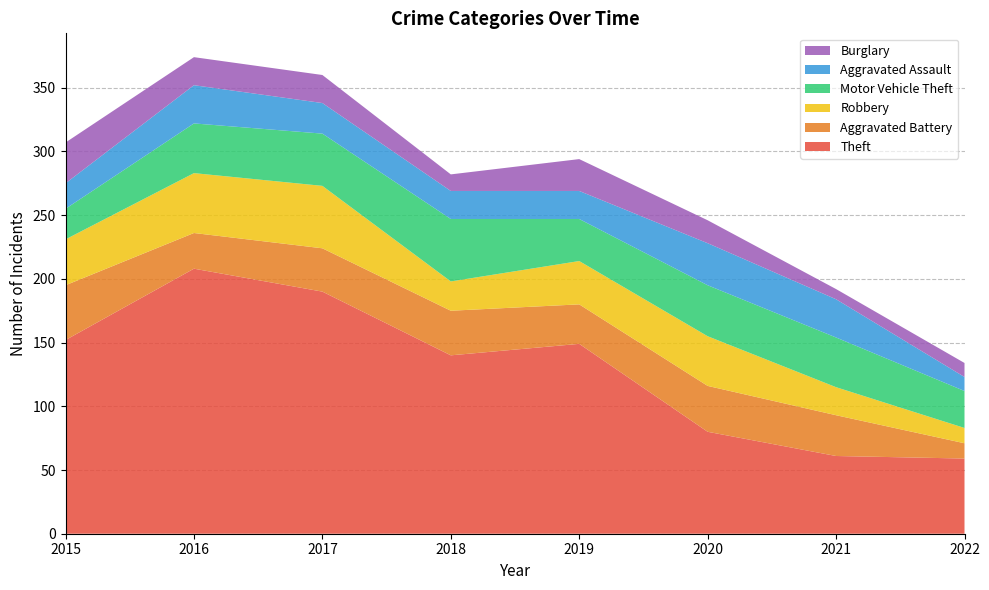

Reading right to left, list all the values displayed in this chart.

Theft: 59	61	80	149	140	190	208	152
Aggravated Battery: 12	32	36	31	35	34	28	43
Robbery: 12	22	39	34	23	49	47	36
Motor Vehicle Theft: 29	39	40	33	49	41	39	24
Aggravated Assault: 11	30	33	22	22	24	30	20
Burglary: 11	8	18	25	13	22	22	32